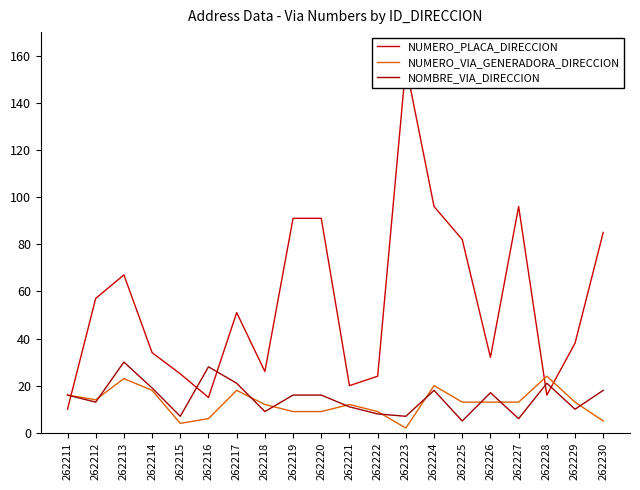

At which category is the sum across all series the highest?

262223